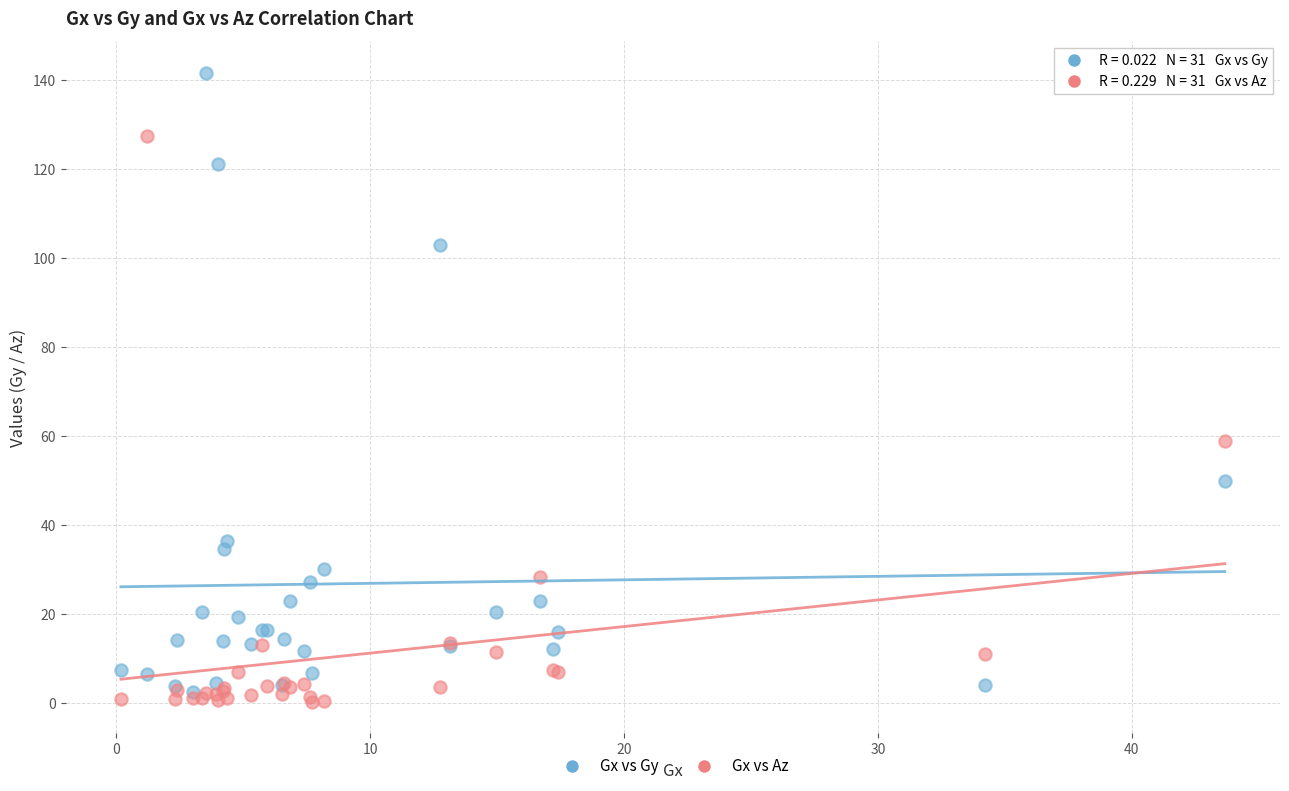

What are all the series names shown in the legend?

Gx vs Gy, Gx vs Az